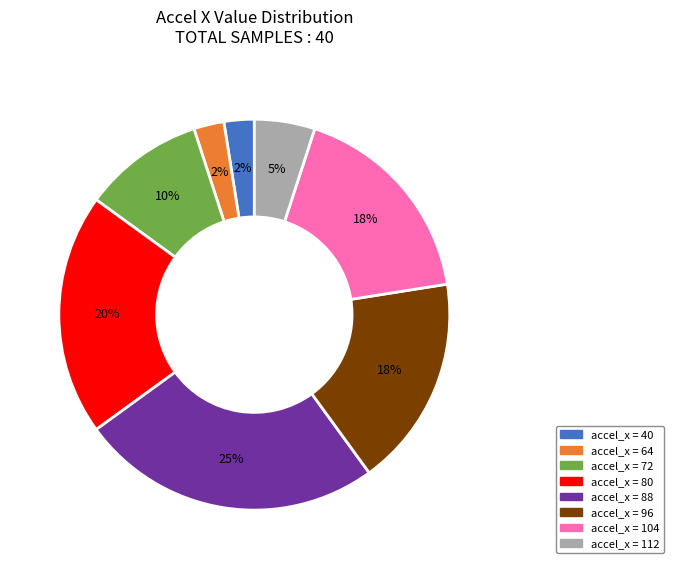

To the nearest percent, what is the average slice percentage?

12%